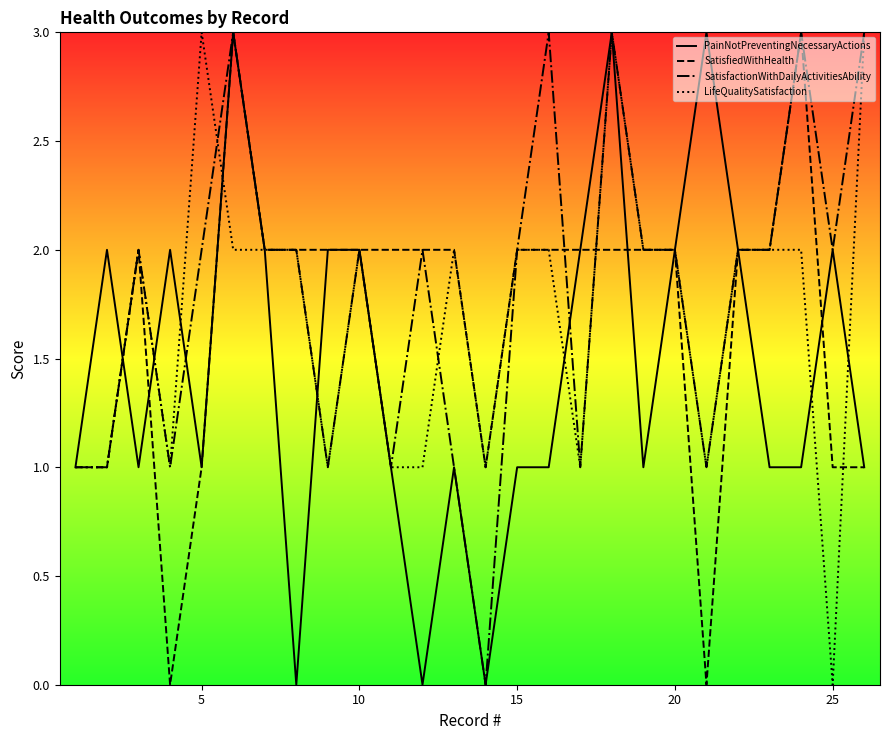

Reading left to right, what are all the values shown in this chart?

PainNotPreventingNecessaryActions: 1	2	1	2	1	3	2	0	2	2	1	0	1	0	1	1	2	3	1	2	3	2	1	1	2	1
SatisfiedWithHealth: 1	1	2	0	1	3	2	2	2	2	2	2	2	1	2	2	2	2	2	2	0	2	2	3	1	1
SatisfactionWithDailyActivitiesAbility: 1	1	2	1	2	3	2	2	1	2	1	2	1	0	2	3	1	3	2	2	1	2	2	3	2	3
LifeQualitySatisfaction: 1	1	2	1	3	2	2	2	1	2	1	1	2	1	2	2	1	3	2	2	1	2	2	2	0	3